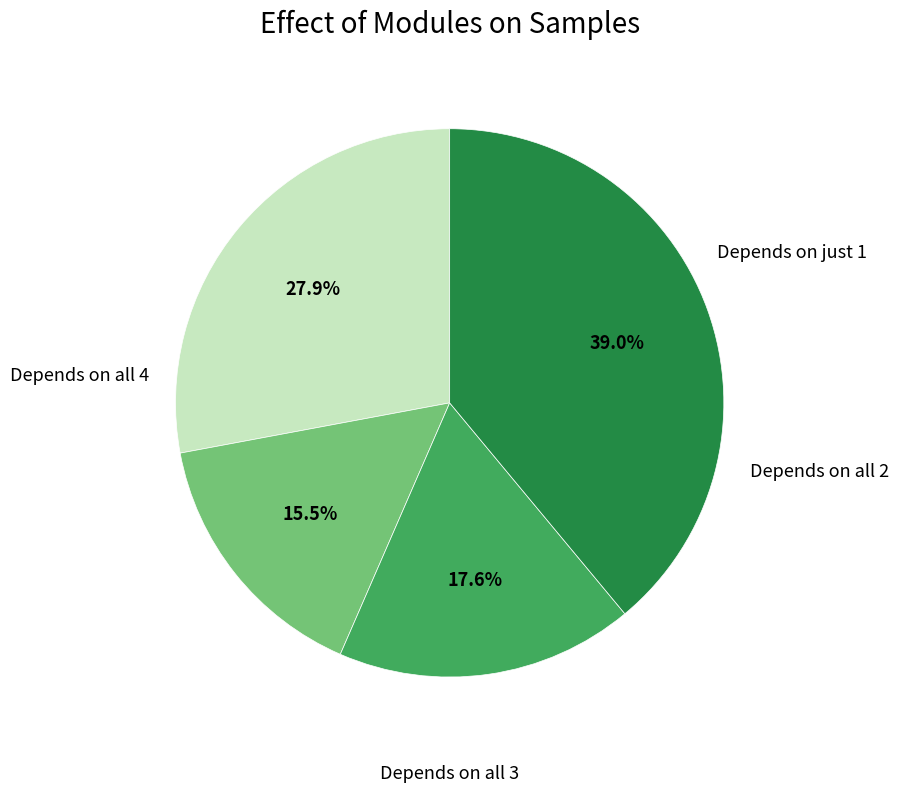

Does any single category account for the majority?

No